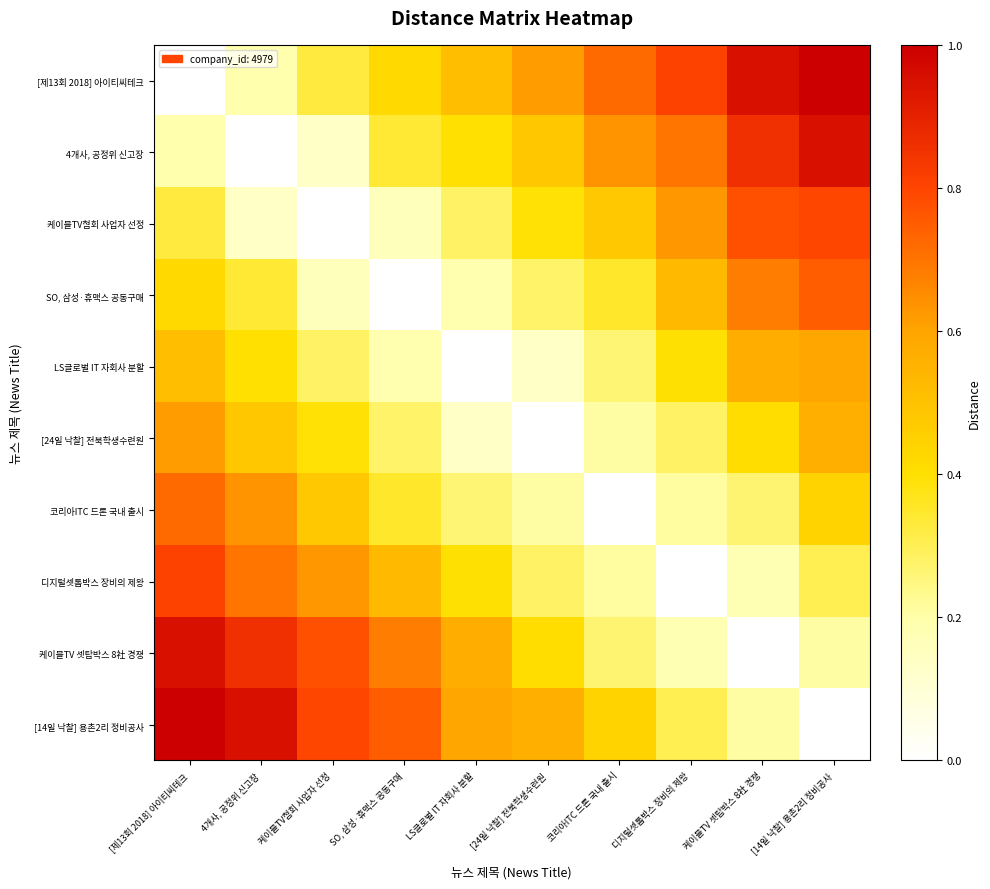

Reading left to right, what are all the values shown in this chart?

[제13회 2018] 아이티씨테크: [제13회 2018] 아이티씨테크=0.0	4개사, 공정위 신고장=0.2	케이블TV협회 사업자 선정=0.3	SO, 삼성·휴맥스 공동구매=0.4	LS글로벌 IT 자회사 분할=0.5	[24일 낙찰] 전북학생수련원=0.6	코리아ITC 드론 국내 출시=0.7	디지털셋톱박스 장비의 제왕=0.8	케이블TV 셋탑박스 8社 경쟁=1.0	[14일 낙찰] 용촌2리 정비공사=1.1
4개사, 공정위 신고장: [제13회 2018] 아이티씨테크=0.2	4개사, 공정위 신고장=0.0	케이블TV협회 사업자 선정=0.1	SO, 삼성·휴맥스 공동구매=0.3	LS글로벌 IT 자회사 분할=0.4	[24일 낙찰] 전북학생수련원=0.5	코리아ITC 드론 국내 출시=0.6	디지털셋톱박스 장비의 제왕=0.7	케이블TV 셋탑박스 8社 경쟁=0.9	[14일 낙찰] 용촌2리 정비공사=0.9
케이블TV협회 사업자 선정: [제13회 2018] 아이티씨테크=0.3	4개사, 공정위 신고장=0.1	케이블TV협회 사업자 선정=0.0	SO, 삼성·휴맥스 공동구매=0.2	LS글로벌 IT 자회사 분할=0.3	[24일 낙찰] 전북학생수련원=0.4	코리아ITC 드론 국내 출시=0.5	디지털셋톱박스 장비의 제왕=0.6	케이블TV 셋탑박스 8社 경쟁=0.8	[14일 낙찰] 용촌2리 정비공사=0.8
SO, 삼성·휴맥스 공동구매: [제13회 2018] 아이티씨테크=0.4	4개사, 공정위 신고장=0.3	케이블TV협회 사업자 선정=0.2	SO, 삼성·휴맥스 공동구매=0.0	LS글로벌 IT 자회사 분할=0.2	[24일 낙찰] 전북학생수련원=0.3	코리아ITC 드론 국내 출시=0.4	디지털셋톱박스 장비의 제왕=0.5	케이블TV 셋탑박스 8社 경쟁=0.7	[14일 낙찰] 용촌2리 정비공사=0.7
LS글로벌 IT 자회사 분할: [제13회 2018] 아이티씨테크=0.5	4개사, 공정위 신고장=0.4	케이블TV협회 사업자 선정=0.3	SO, 삼성·휴맥스 공동구매=0.2	LS글로벌 IT 자회사 분할=0.0	[24일 낙찰] 전북학생수련원=0.1	코리아ITC 드론 국내 출시=0.3	디지털셋톱박스 장비의 제왕=0.4	케이블TV 셋탑박스 8社 경쟁=0.6	[14일 낙찰] 용촌2리 정비공사=0.6
[24일 낙찰] 전북학생수련원: [제13회 2018] 아이티씨테크=0.6	4개사, 공정위 신고장=0.5	케이블TV협회 사업자 선정=0.4	SO, 삼성·휴맥스 공동구매=0.3	LS글로벌 IT 자회사 분할=0.1	[24일 낙찰] 전북학생수련원=0.0	코리아ITC 드론 국내 출시=0.2	디지털셋톱박스 장비의 제왕=0.3	케이블TV 셋탑박스 8社 경쟁=0.4	[14일 낙찰] 용촌2리 정비공사=0.6
코리아ITC 드론 국내 출시: [제13회 2018] 아이티씨테크=0.7	4개사, 공정위 신고장=0.6	케이블TV협회 사업자 선정=0.5	SO, 삼성·휴맥스 공동구매=0.4	LS글로벌 IT 자회사 분할=0.3	[24일 낙찰] 전북학생수련원=0.2	코리아ITC 드론 국내 출시=0.0	디지털셋톱박스 장비의 제왕=0.2	케이블TV 셋탑박스 8社 경쟁=0.3	[14일 낙찰] 용촌2리 정비공사=0.4
디지털셋톱박스 장비의 제왕: [제13회 2018] 아이티씨테크=0.8	4개사, 공정위 신고장=0.7	케이블TV협회 사업자 선정=0.6	SO, 삼성·휴맥스 공동구매=0.5	LS글로벌 IT 자회사 분할=0.4	[24일 낙찰] 전북학생수련원=0.3	코리아ITC 드론 국내 출시=0.2	디지털셋톱박스 장비의 제왕=0.0	케이블TV 셋탑박스 8社 경쟁=0.2	[14일 낙찰] 용촌2리 정비공사=0.3
케이블TV 셋탑박스 8社 경쟁: [제13회 2018] 아이티씨테크=1.0	4개사, 공정위 신고장=0.9	케이블TV협회 사업자 선정=0.8	SO, 삼성·휴맥스 공동구매=0.7	LS글로벌 IT 자회사 분할=0.6	[24일 낙찰] 전북학생수련원=0.4	코리아ITC 드론 국내 출시=0.3	디지털셋톱박스 장비의 제왕=0.2	케이블TV 셋탑박스 8社 경쟁=0.0	[14일 낙찰] 용촌2리 정비공사=0.2
[14일 낙찰] 용촌2리 정비공사: [제13회 2018] 아이티씨테크=1.1	4개사, 공정위 신고장=0.9	케이블TV협회 사업자 선정=0.8	SO, 삼성·휴맥스 공동구매=0.7	LS글로벌 IT 자회사 분할=0.6	[24일 낙찰] 전북학생수련원=0.6	코리아ITC 드론 국내 출시=0.4	디지털셋톱박스 장비의 제왕=0.3	케이블TV 셋탑박스 8社 경쟁=0.2	[14일 낙찰] 용촌2리 정비공사=0.0